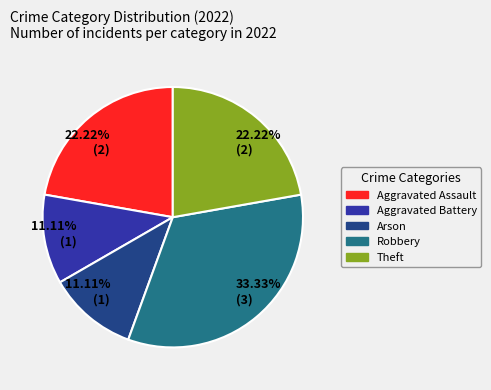

Is there any slice that represents more than half of the pie?

No